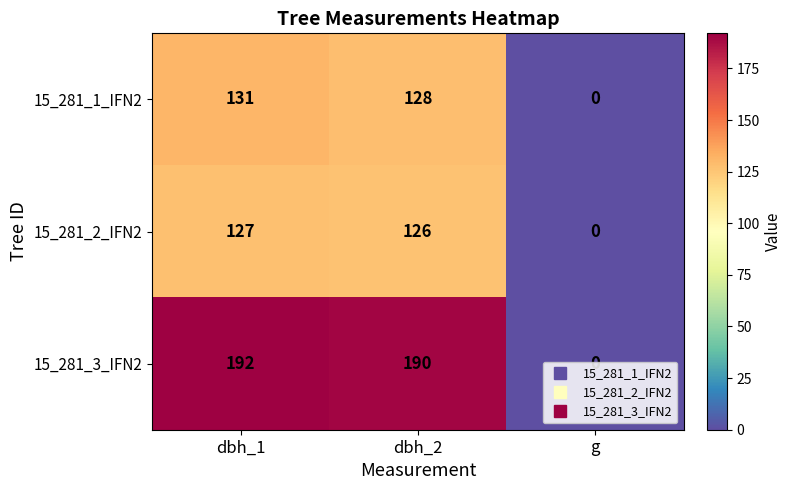

Rank the series by their maximum value, from highest to lowest.

15_281_3_IFN2, 15_281_1_IFN2, 15_281_2_IFN2